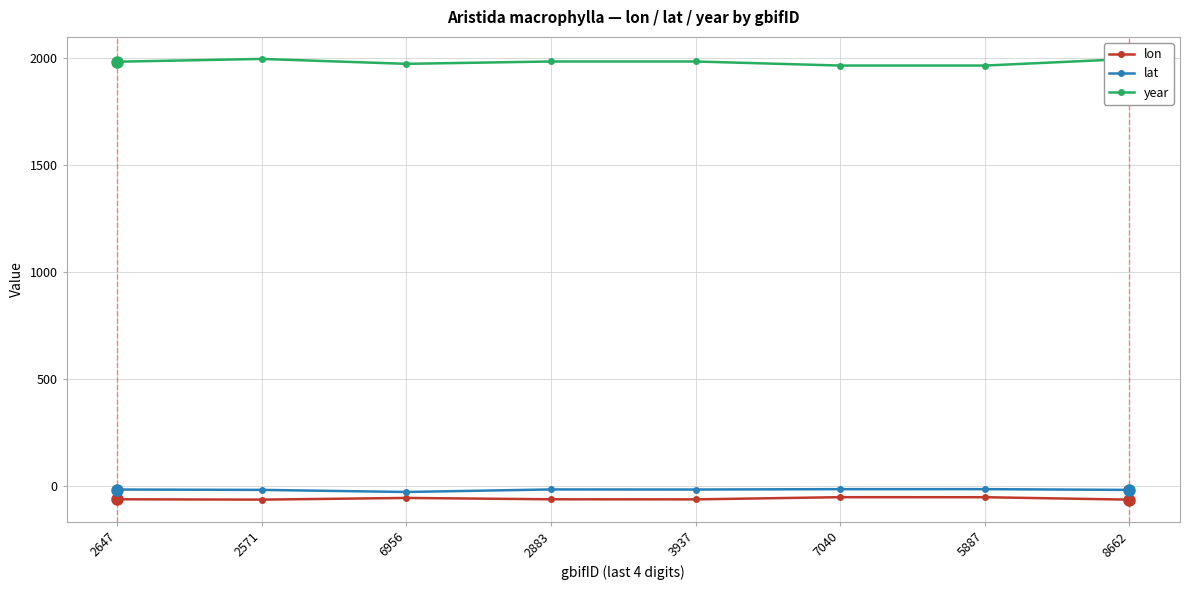

At 2571, list the series in order from largest to smallest.

year, lat, lon